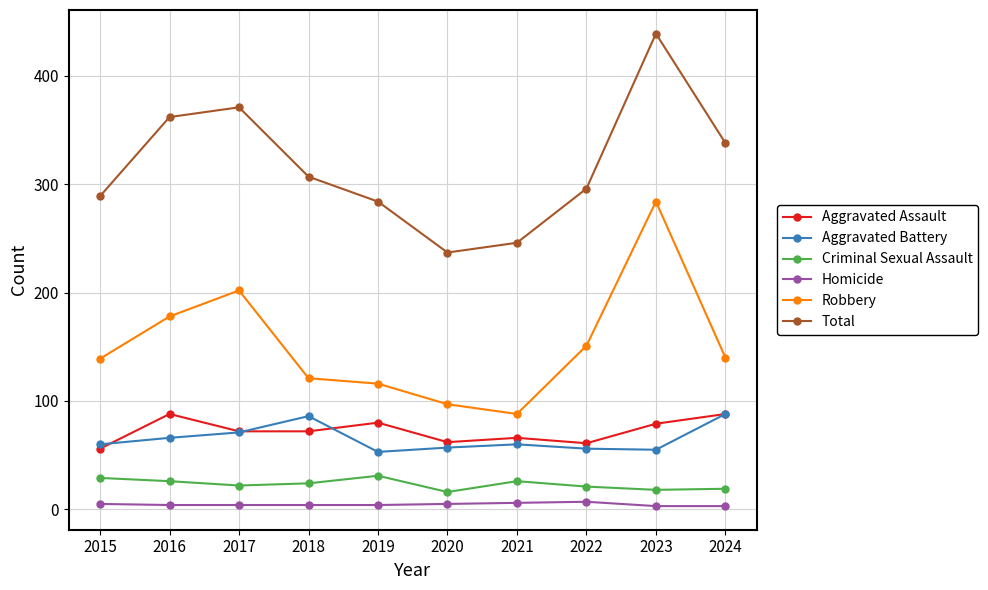

At how many categories does at least one series exceed 3?

10